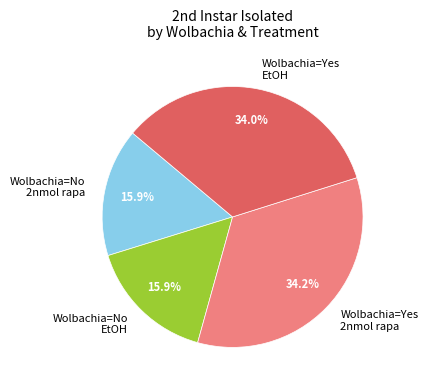

Does Wolbachia=Yes 2nmol rapa represent more than half of the total?

No